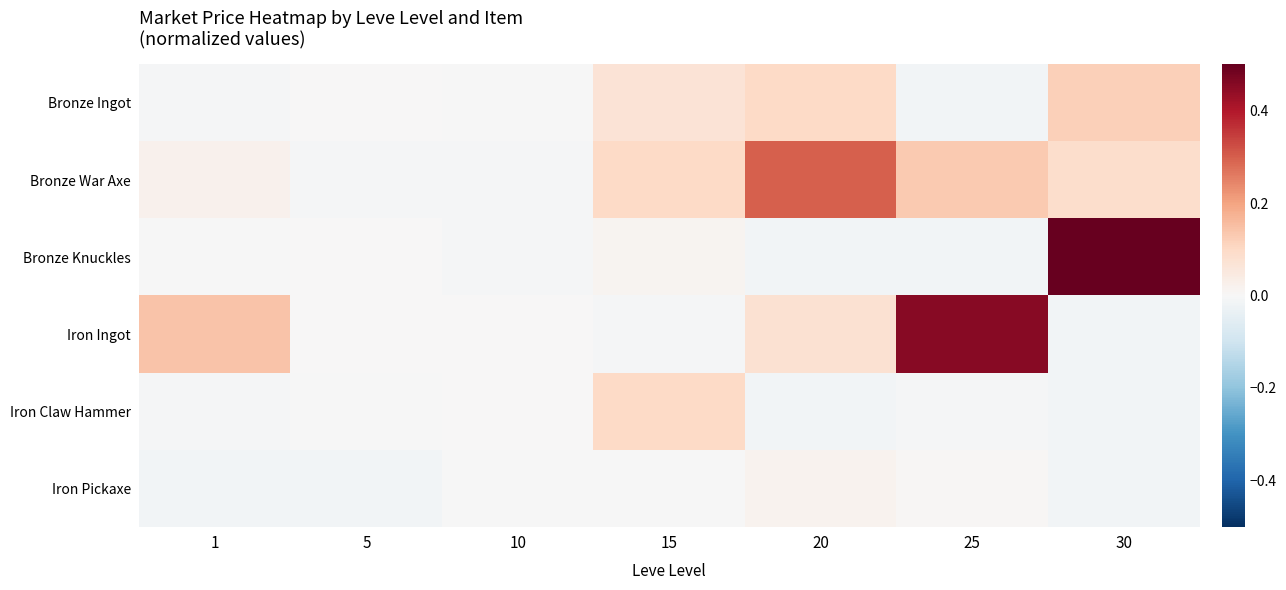

Which series has the largest total across all categories?

Iron Ingot